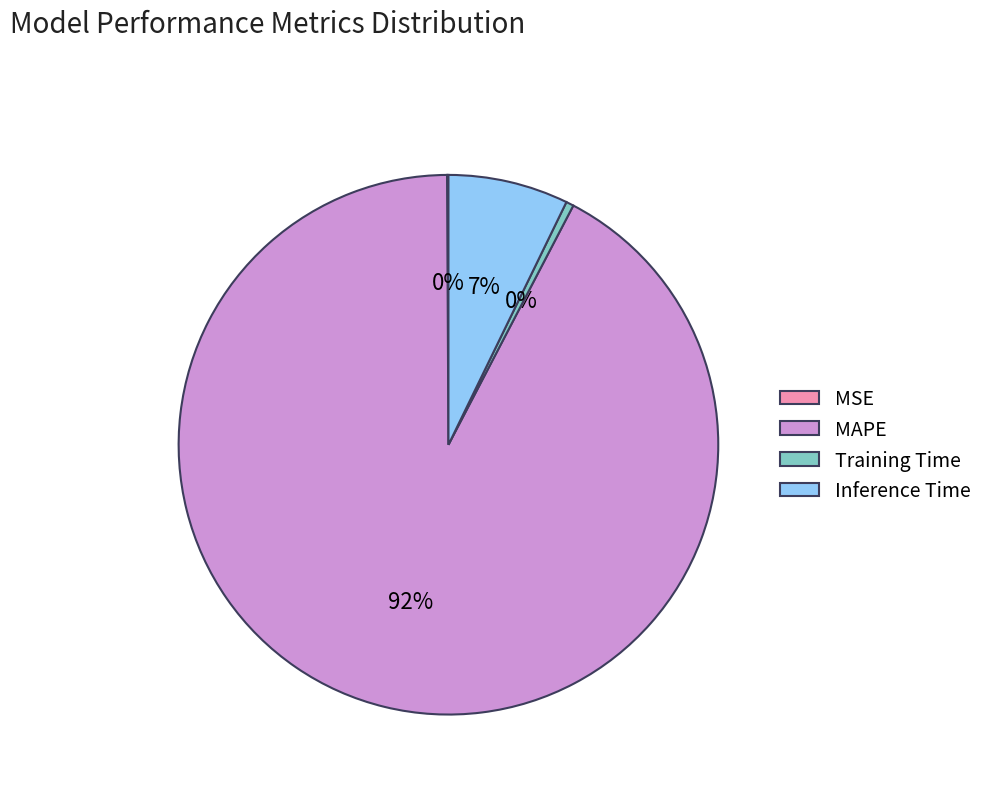

To the nearest percent, what is the combined percentage of MAPE and Training Time?

93%